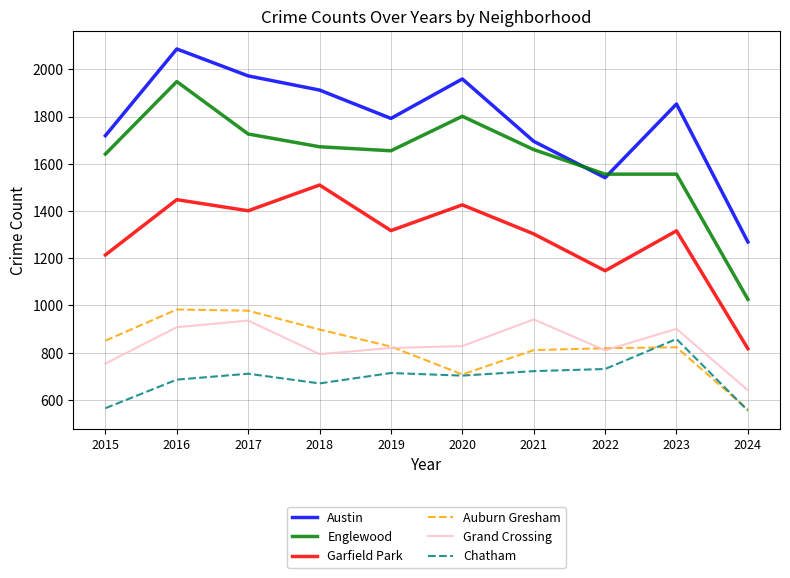

How many intersections are there between Austin and Englewood?

2